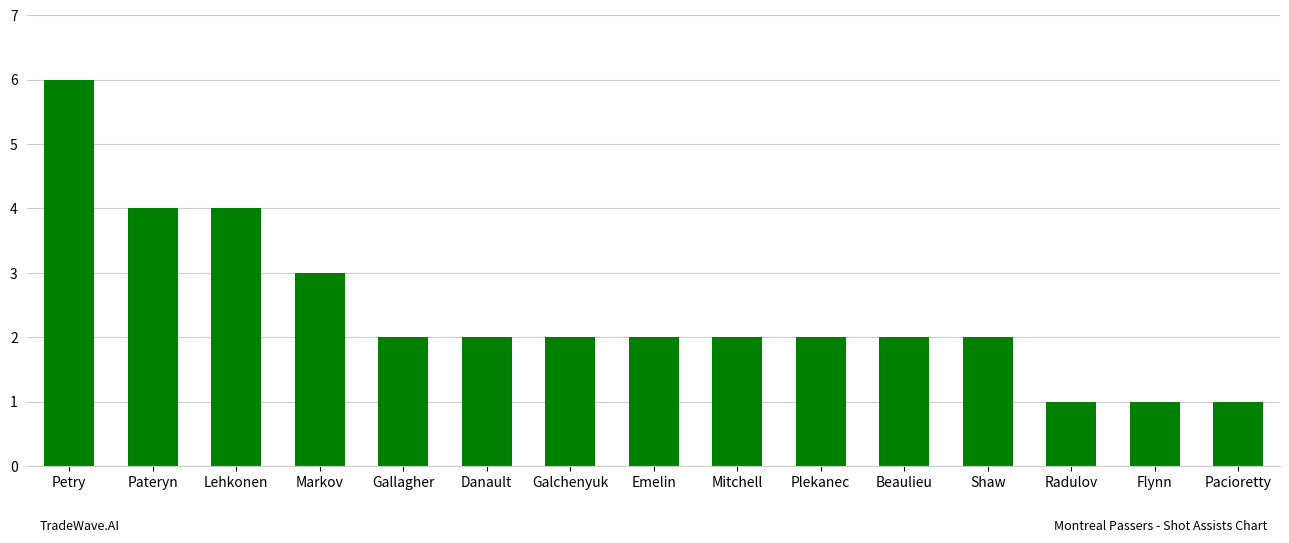

What is the difference between the second highest and second lowest values?

3